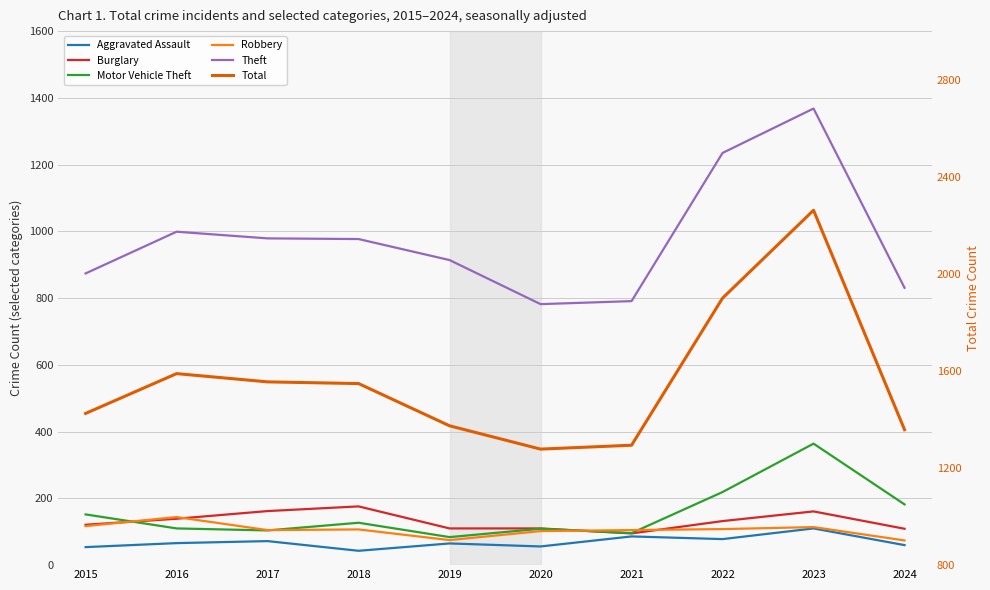

What is the total value across all series at 2016?

3047